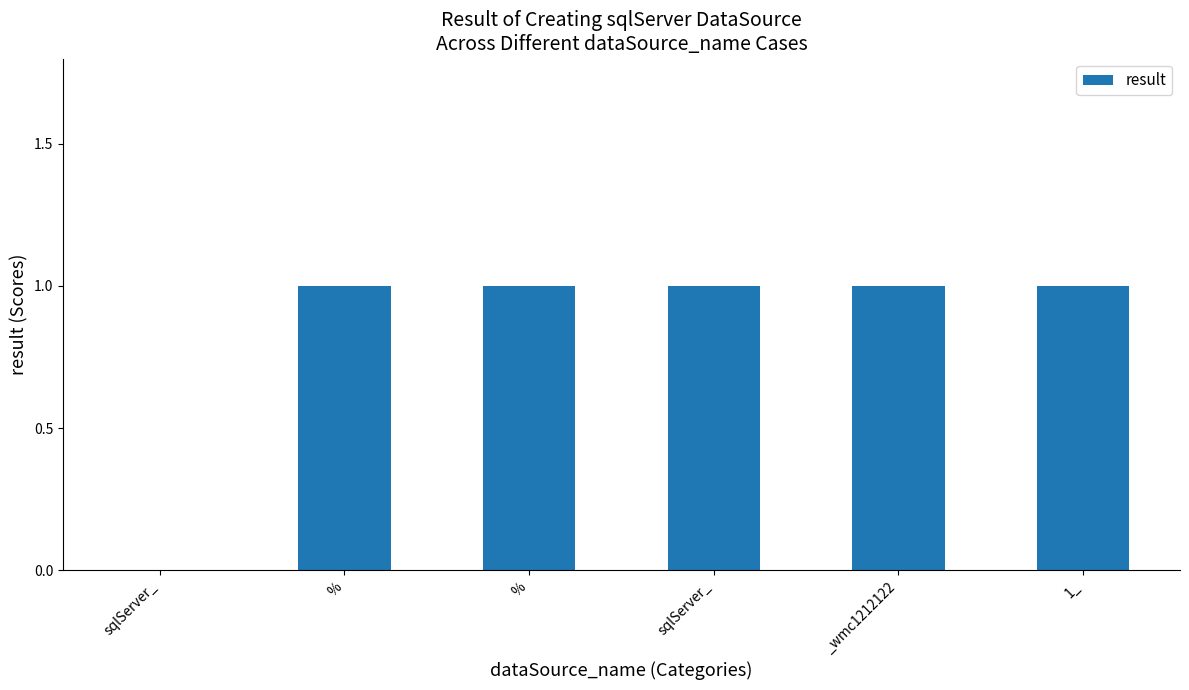

How many values are between 1 and 2?

5